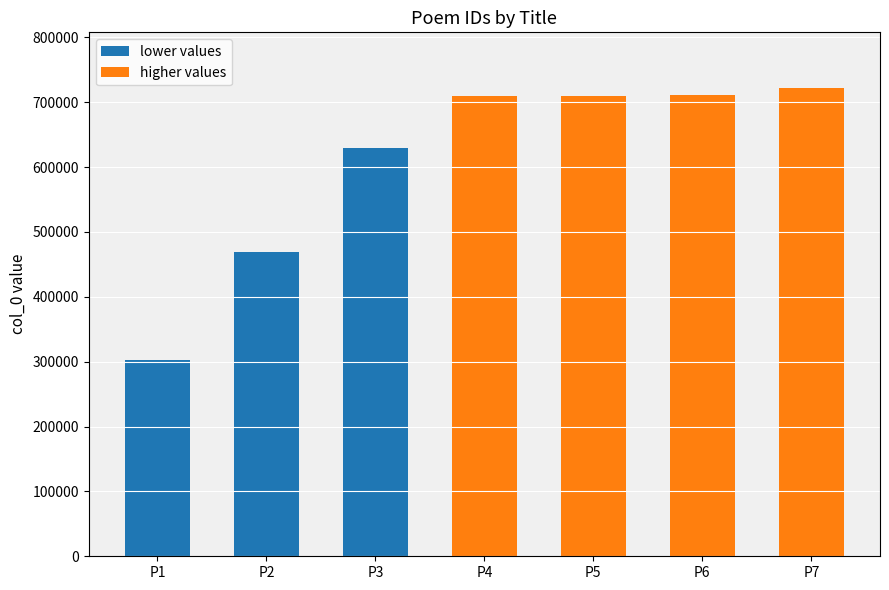

What is the smallest value displayed?

302078